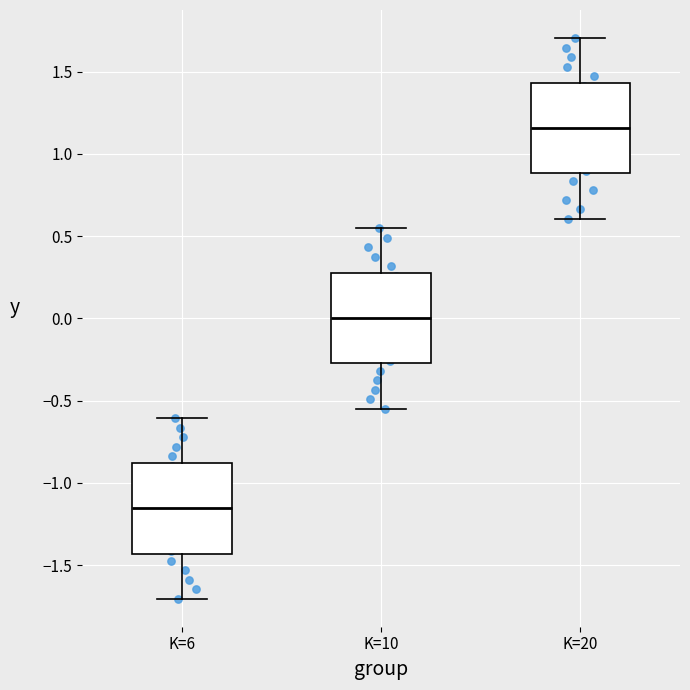

Reading left to right, transcribe this box plot: for each box, give where its median line is, the range the box spans, and where its two whiskers end, as read against the y-axis. The values are not printed on the chart, so give them approximately, as read against the axis.

K=6: median -1.15, box -1.45 to -0.90, whiskers -1.70 to -0.60
K=10: median 0.00, box -0.25 to 0.25, whiskers -0.55 to 0.55
K=20: median 1.15, box 0.90 to 1.45, whiskers 0.60 to 1.70